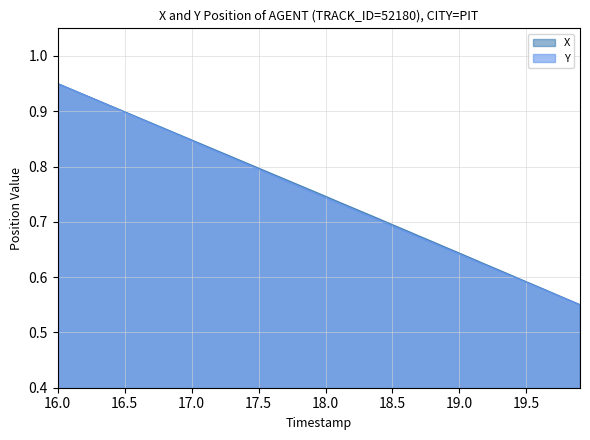

What is the lowest value of the X series?

0.6